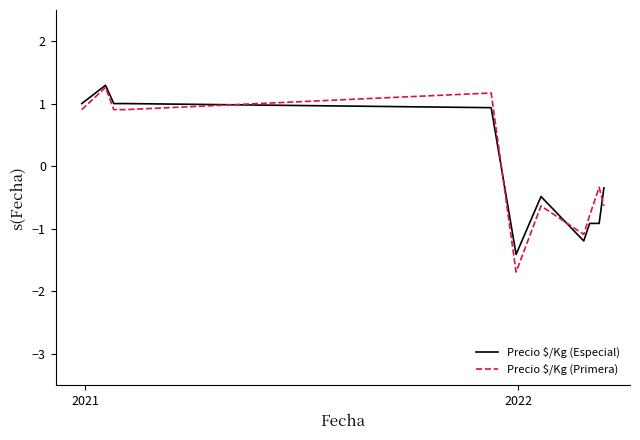

What is the maximum value for Precio $/Kg (Especial)?

1.3